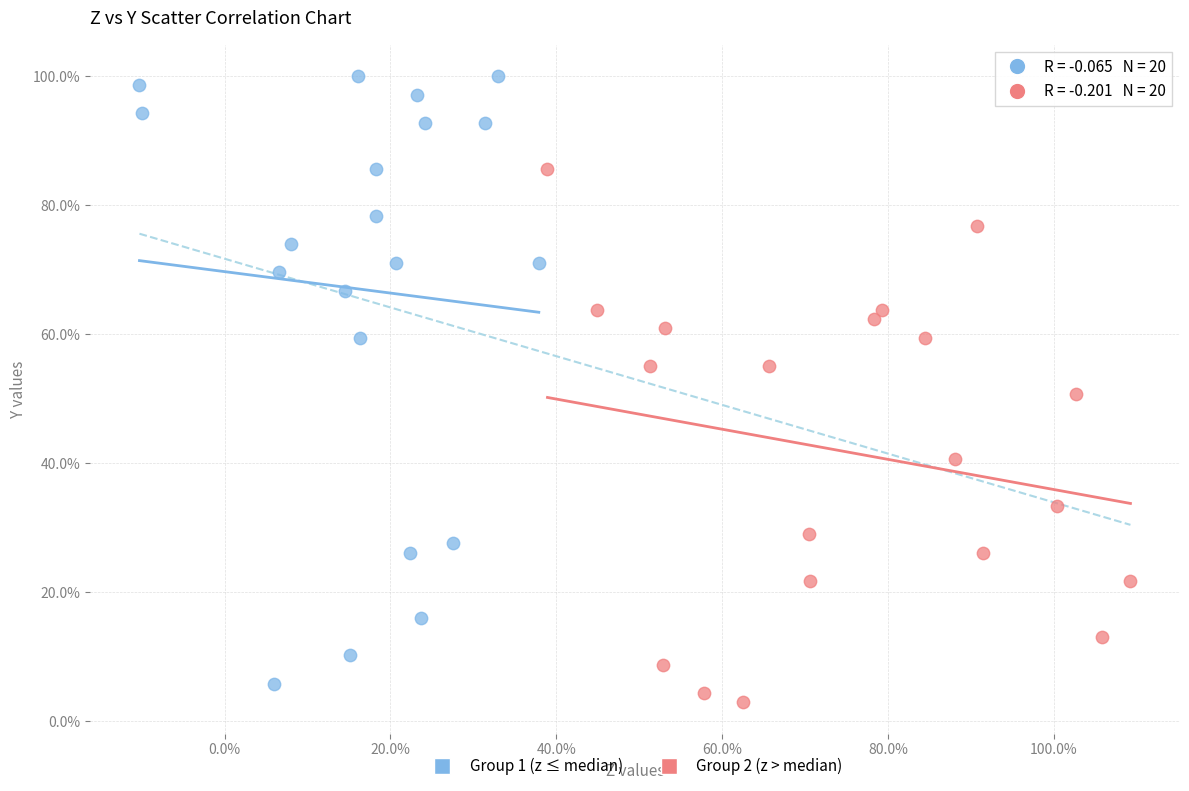

What are all the series names shown in the legend?

Group 1 (z ≤ median), Group 2 (z > median)